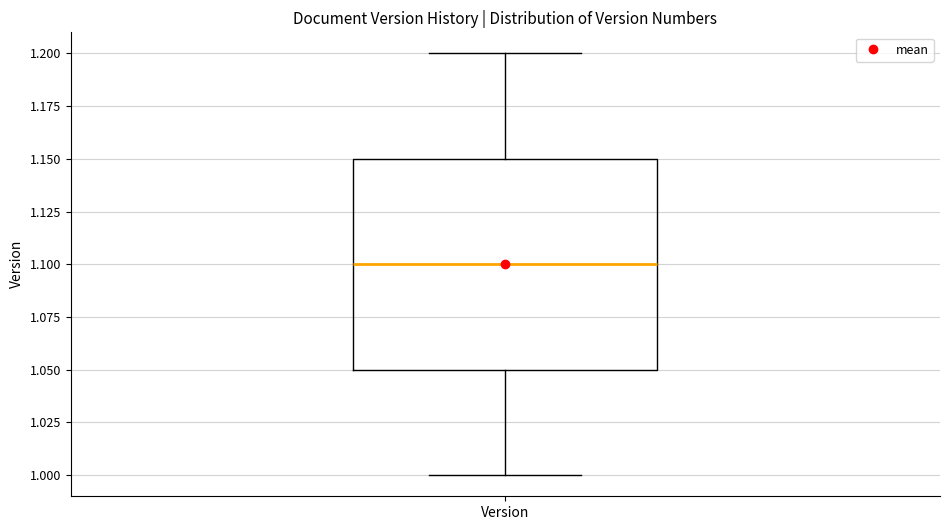

Read this box plot against the y-axis: the position of the median line, the range covered by the box, and the ends of both whiskers. The values are not printed on the chart, so give them approximately, as read against the axis.

median 1.10, box 1.05 to 1.15, whiskers 1.00 to 1.20